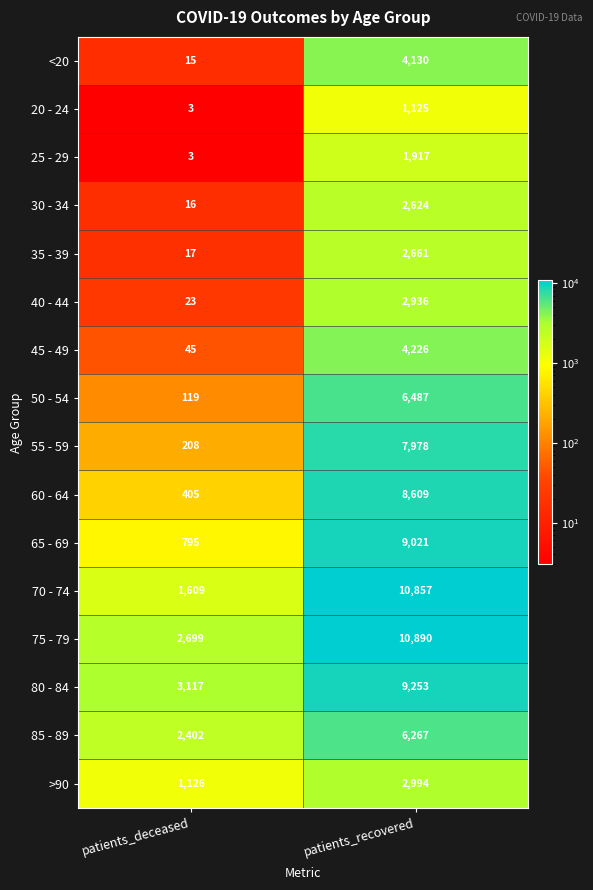

What is the total value across all series at patients_recovered?

91975